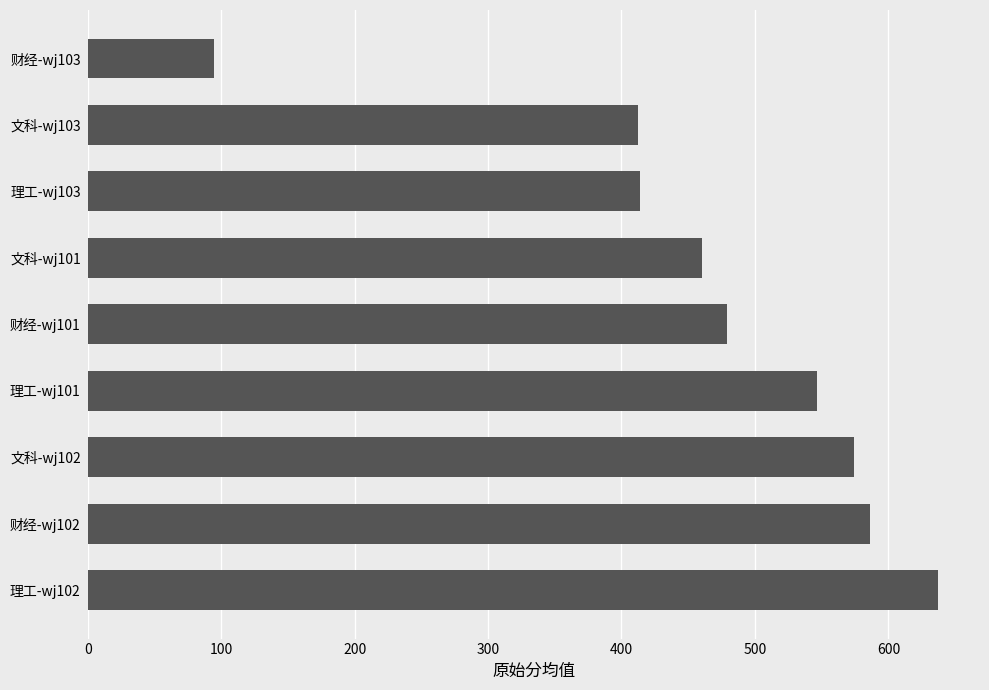

Is it true that the value at 理工-wj101 is 546.2?

True